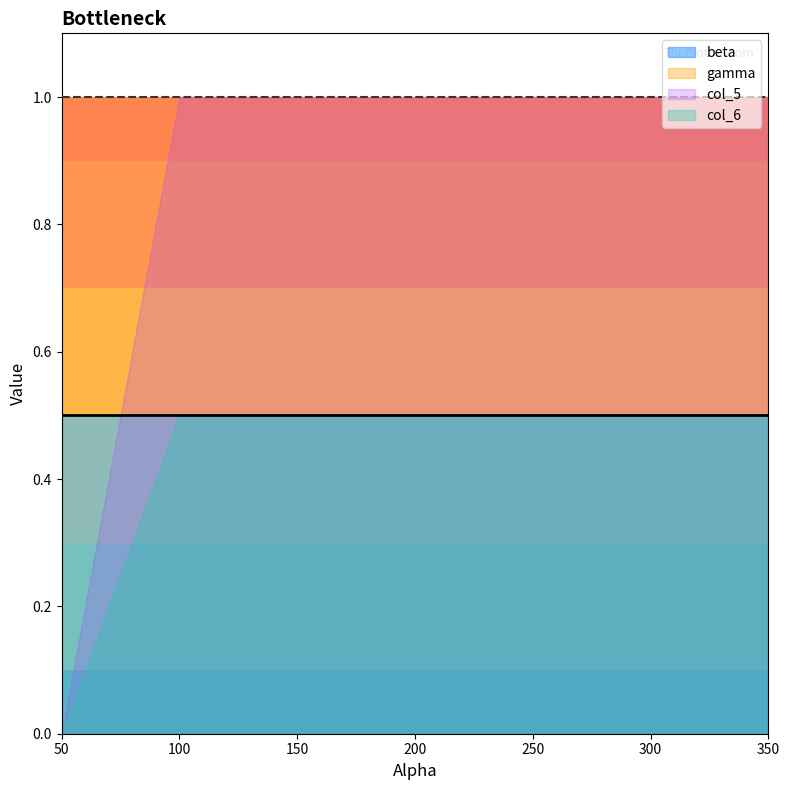

True or false: gamma and col_6 intersect in this chart.

False